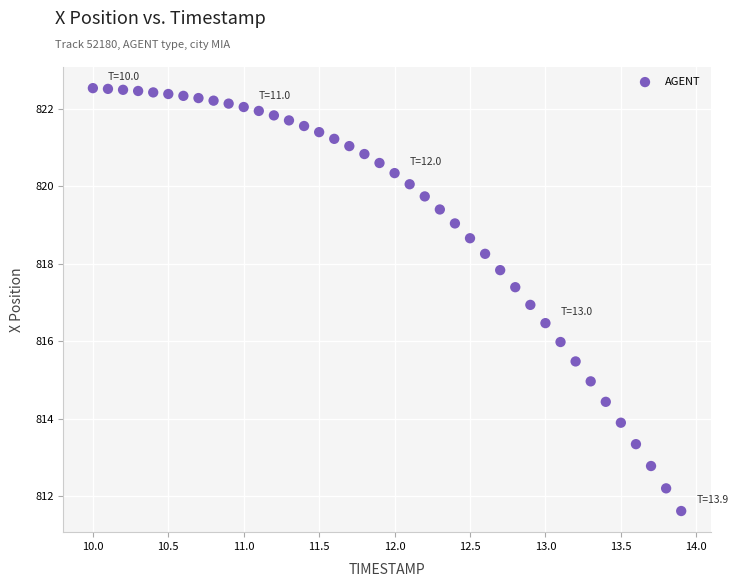

What is the range of X values (max minus min)?

3.9